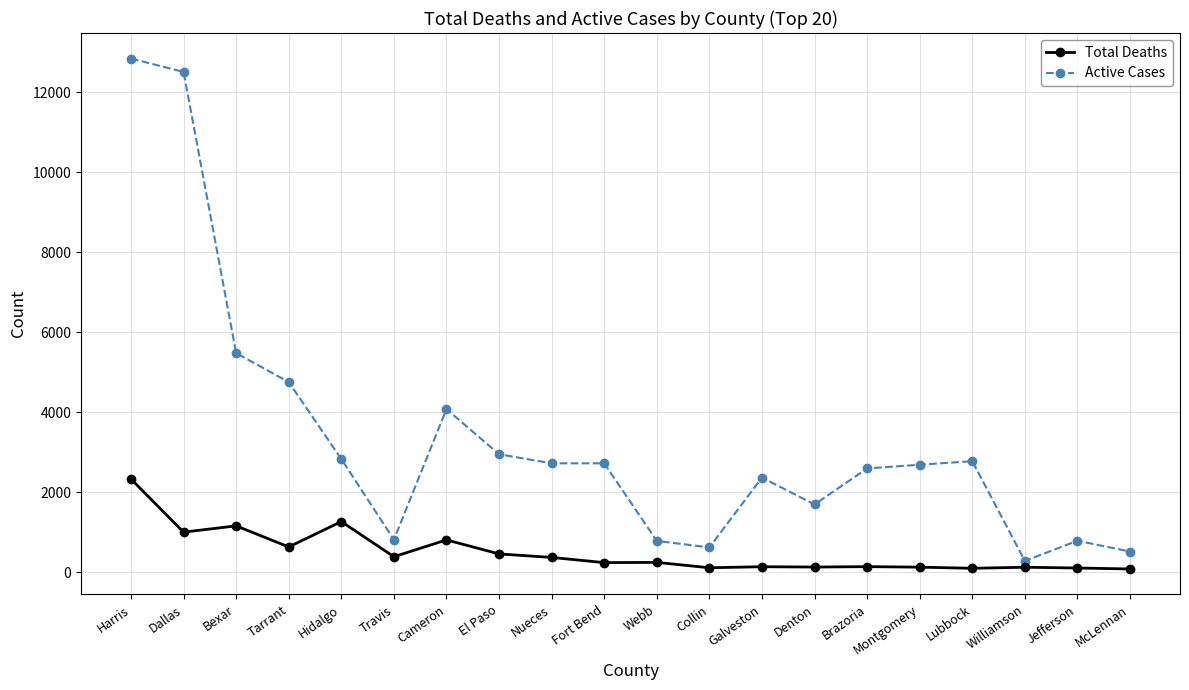

What is the sum of all Total Deaths values?

10078